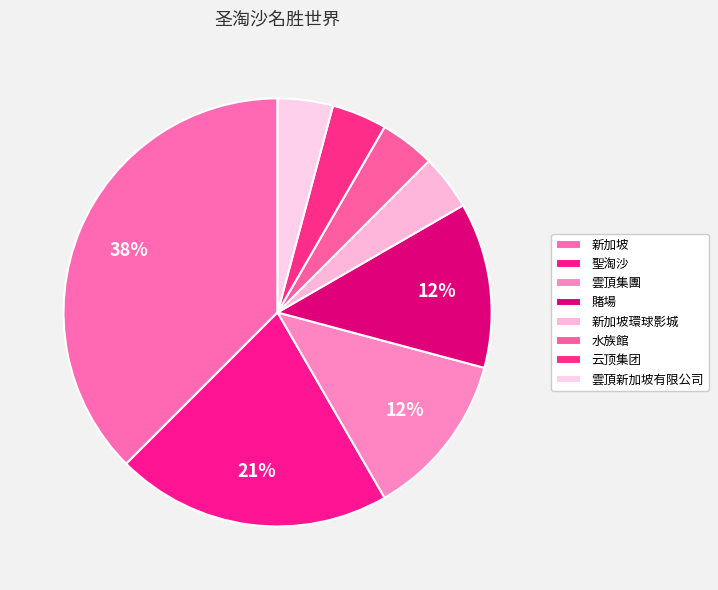

Is 新加坡 the majority of the pie?

No